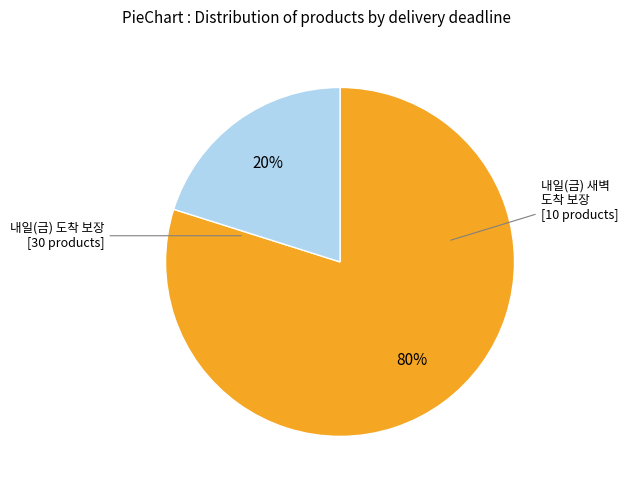

Is there a majority slice in this chart?

Yes